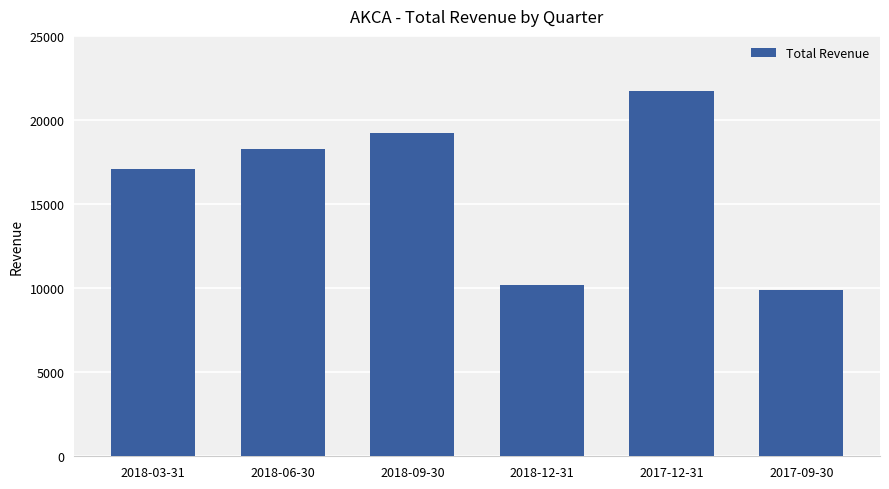

What is the difference between the values at 2018-09-30 and 2018-06-30?

900